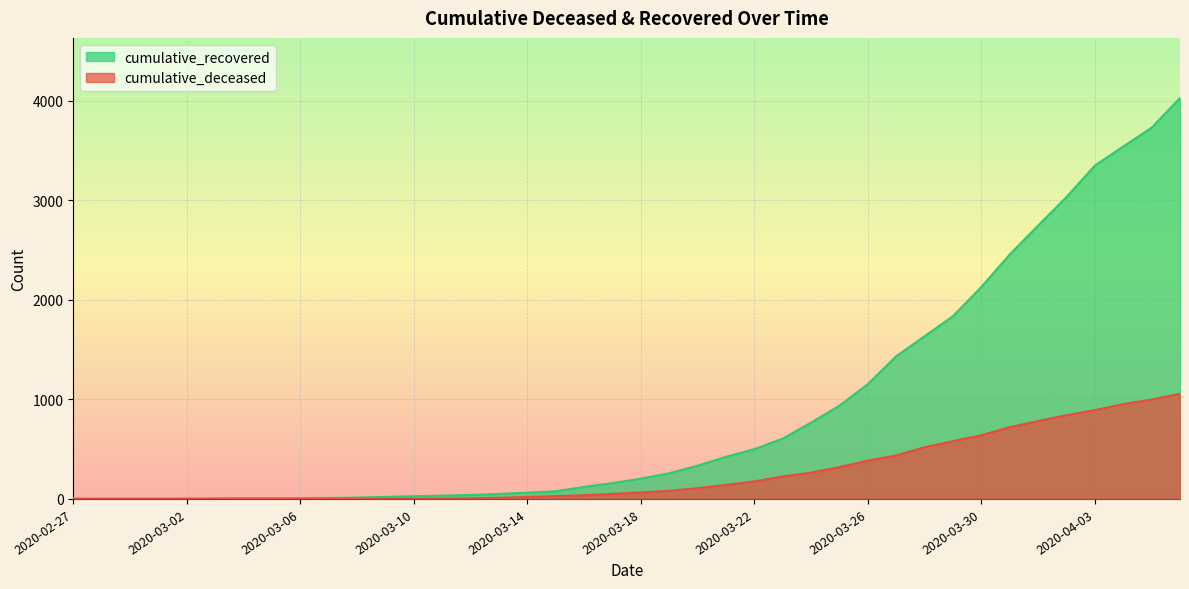

What position from the right is 2020-03-16?

22